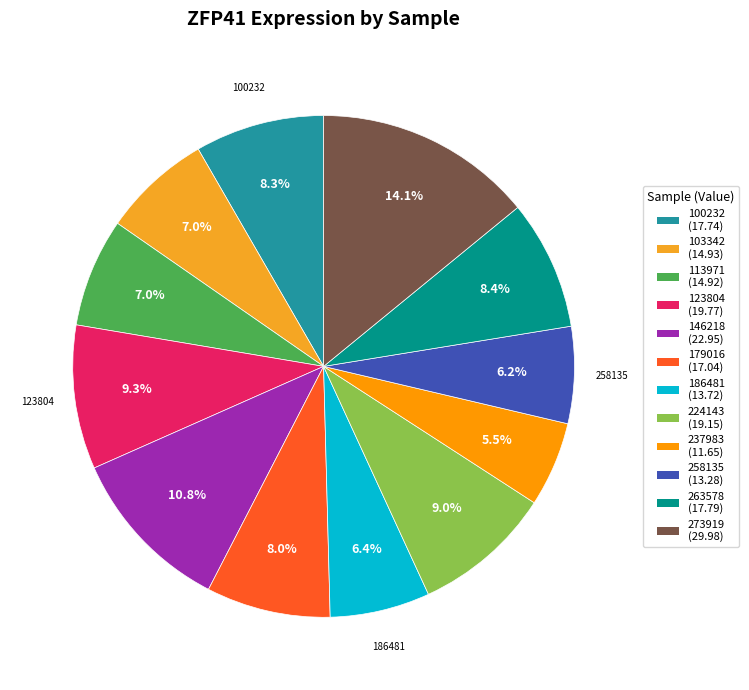

Which category has the smallest portion of the pie?

237983